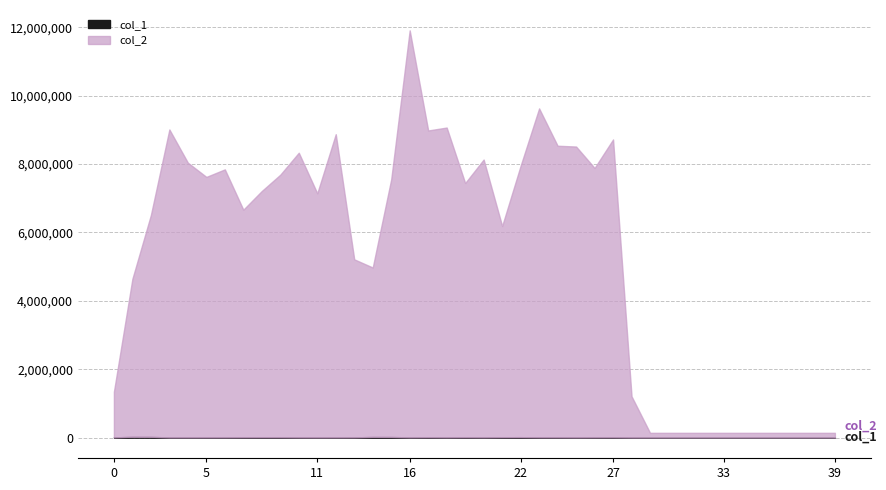

Reading left to right, transcribe all the data shown in this chart.

col_1: 6535	21903	20332	4866	4765	5422	6096	8309	9307	9024	5633	4582	5024	6865	18182	16921	6686	9704	6491	9283	6695	11062	12613	7746	6815	4865	6601	7302	2809	2451	2451	2451	2451	2451	2451	2451	2451	2451	2451	2451
col_2: 1337058	4621762	6488765	9005204	8033811	7617457	7837155	6655858	7202297	7678640	8324514	7138553	8866789	5205848	4955276	7536523	11901282	8971024	9059680	7434105	8123951	6175939	7937133	9618137	8527267	8506176	7878130	8710714	1206244	137256	137256	137256	137256	137256	137256	137256	137256	137256	137256	137256